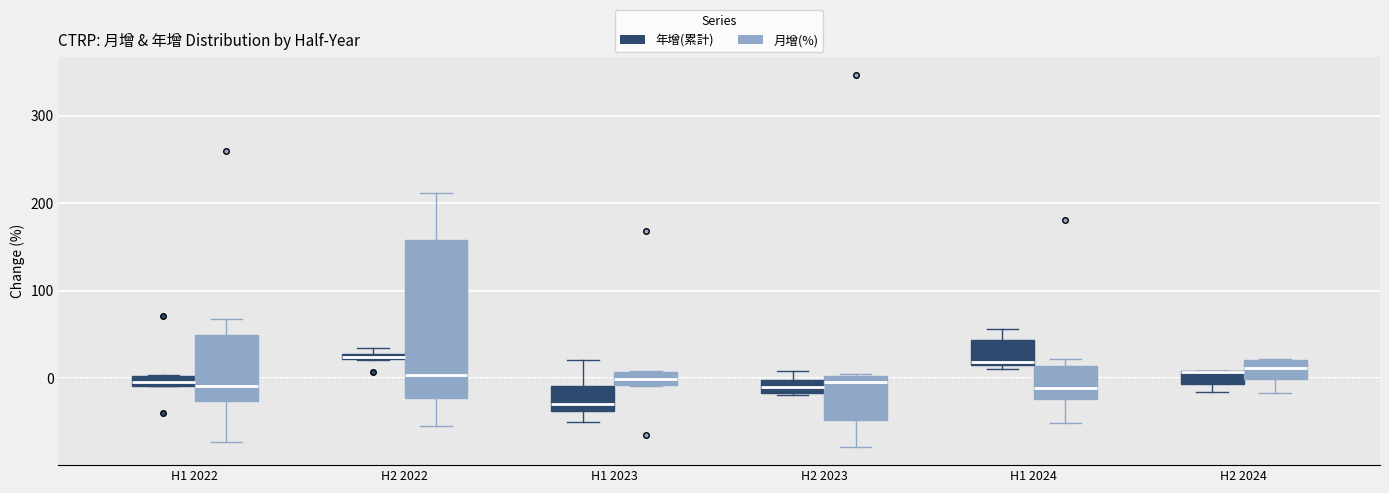

Where is the upper edge of the box for H1 2022 (月增(%)) on the y-axis? The values are not printed on the chart, so give them approximately, as read against the axis.

50